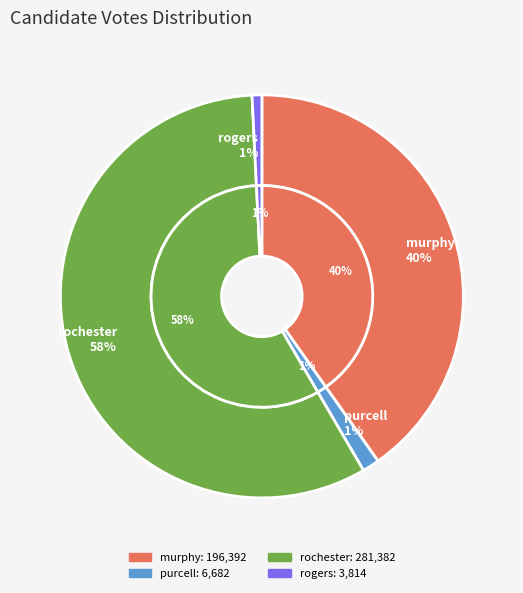

Which has a higher value, rochester-65591-8-h or purcell-20074050-8-h?

rochester-65591-8-h